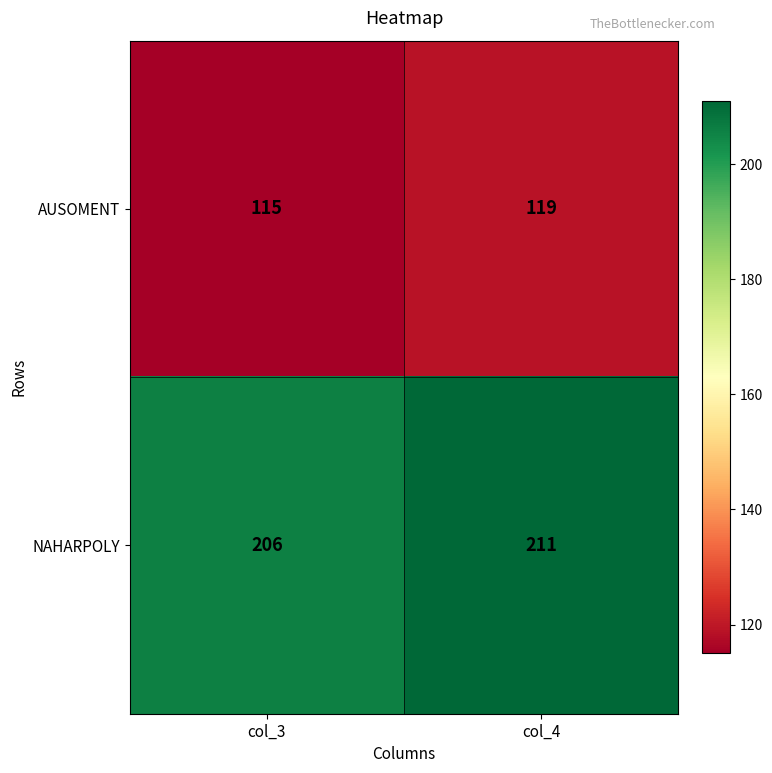

What is the lowest value of the AUSOMENT series?

115